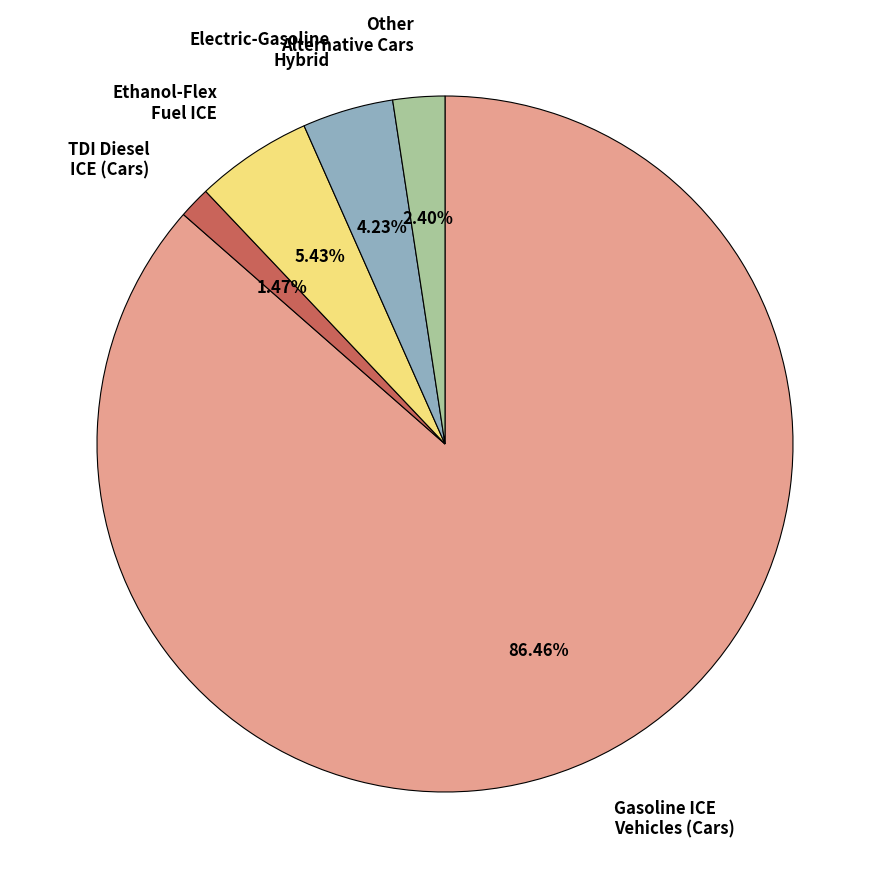

Is there any slice that represents more than half of the pie?

Yes